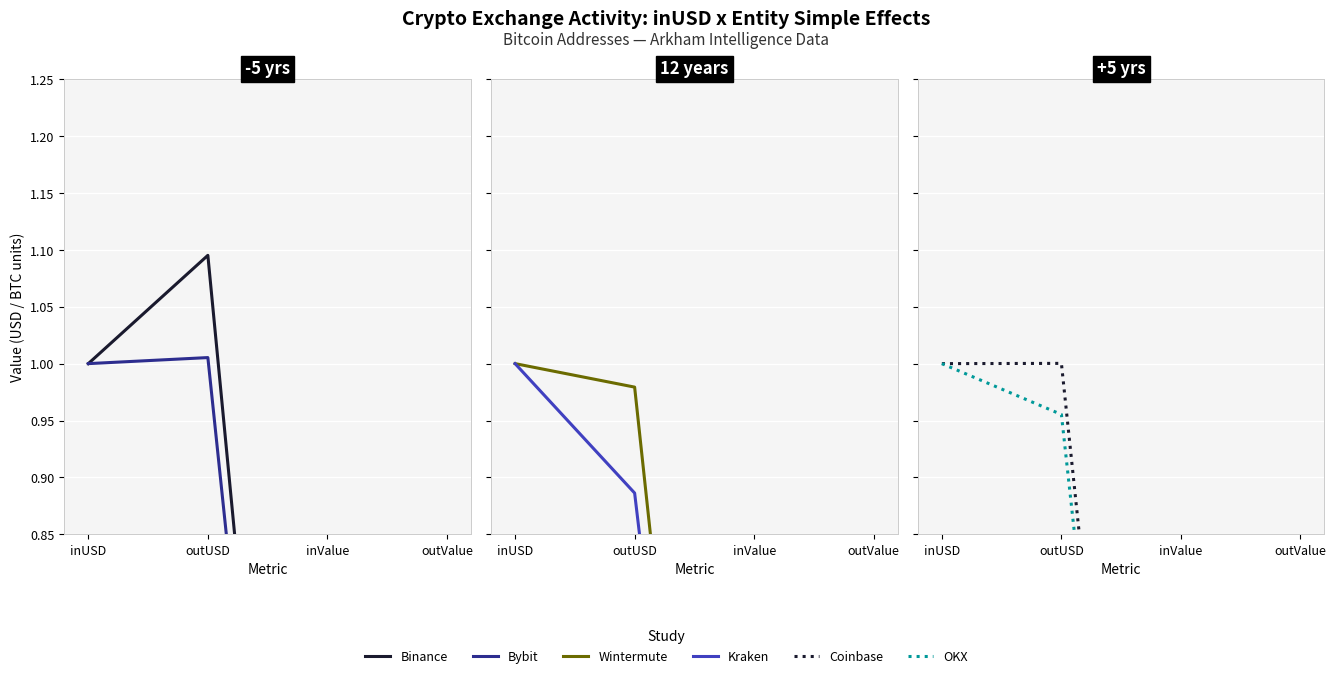

What is the total value across all series at inUSD?

6.0